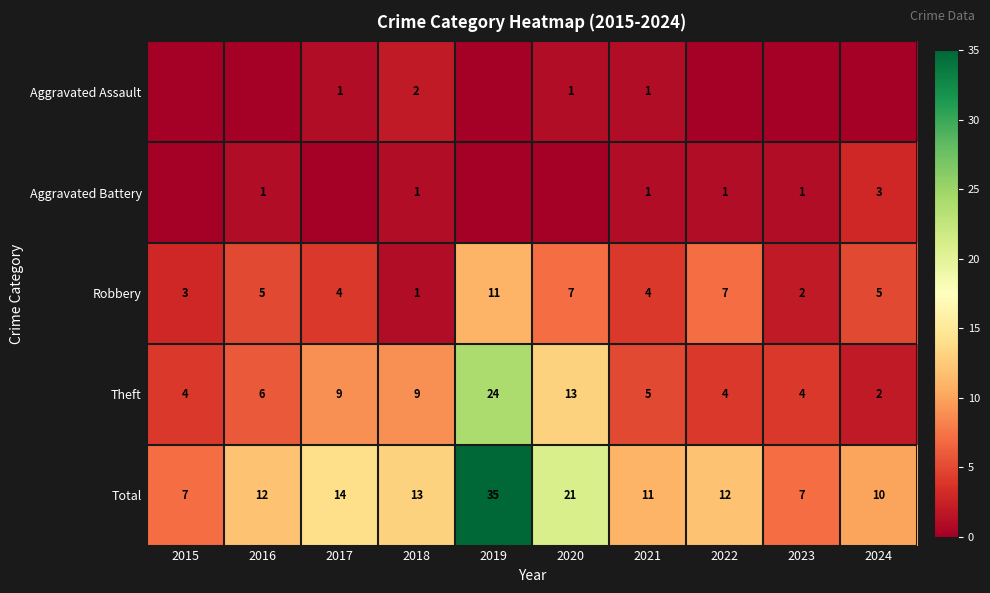

Which has a higher value, 2017 or 2024?

2017